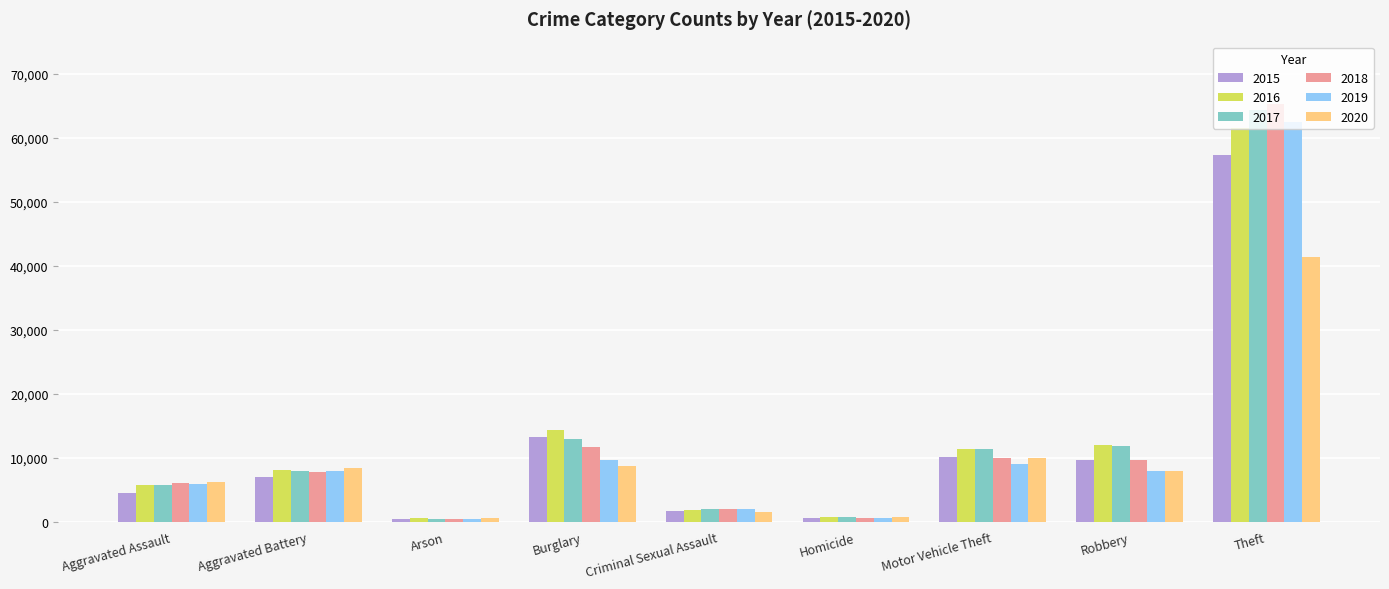

Which series changed the most between Burglary and Theft?

2018